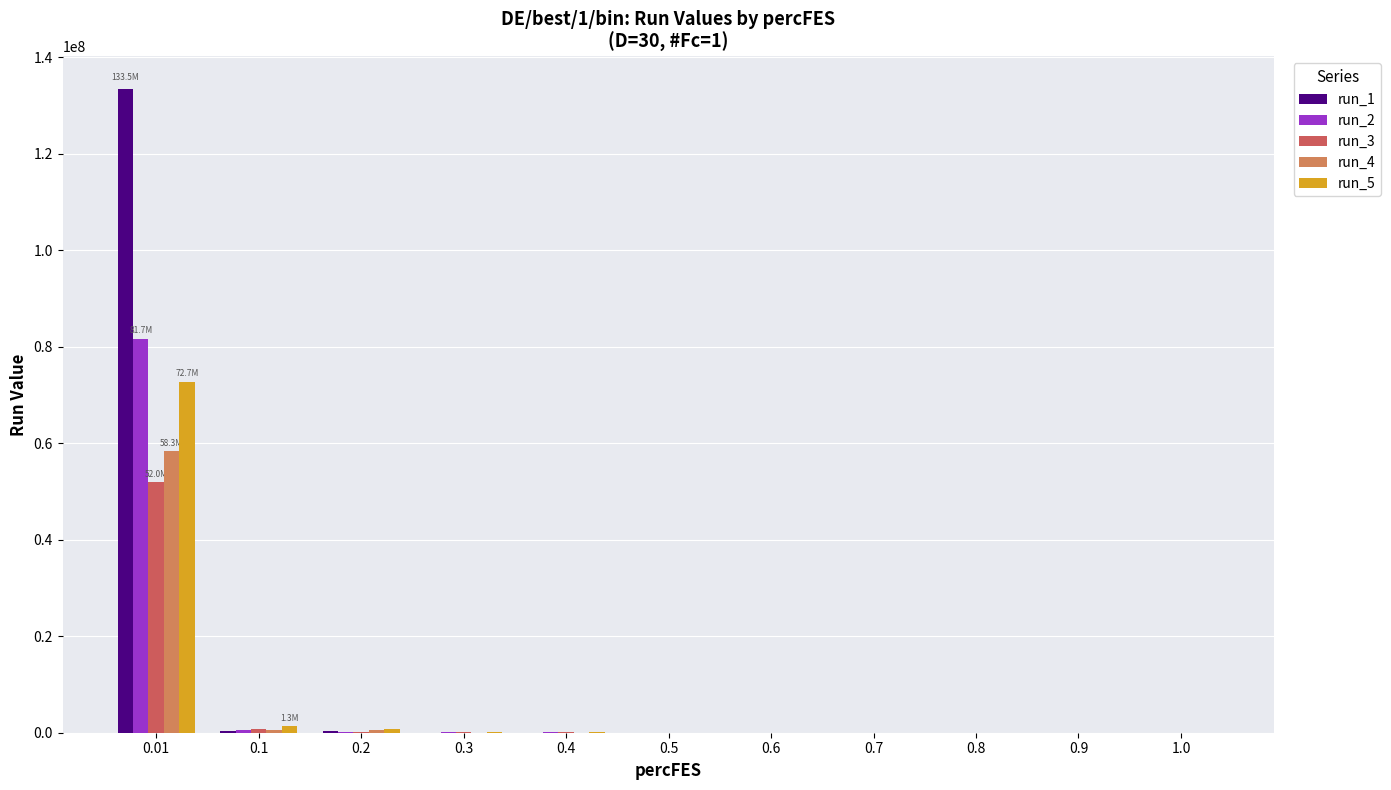

How many distinct data groups are displayed?

5